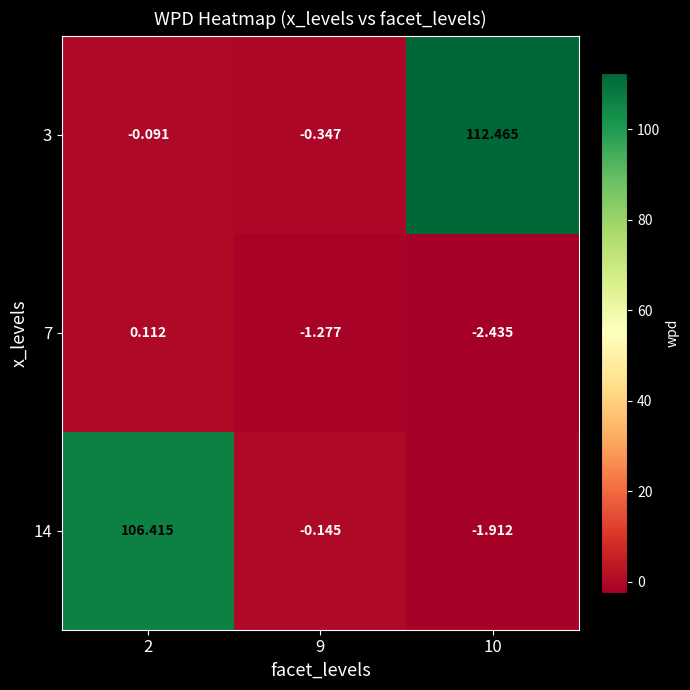

What is the spread (max minus min) of values at 10?

114.9